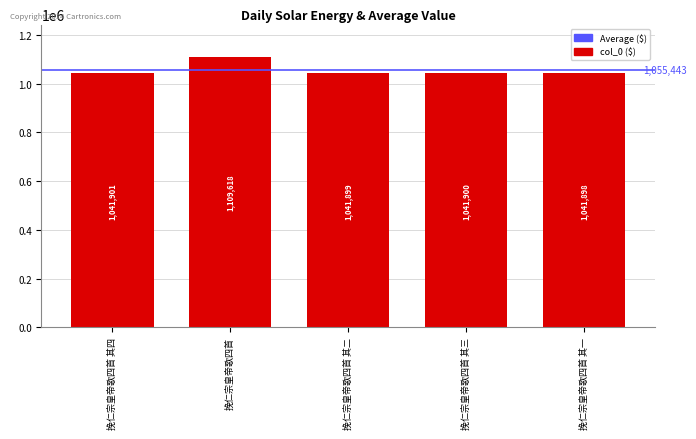

What is the smallest value displayed?

1041898